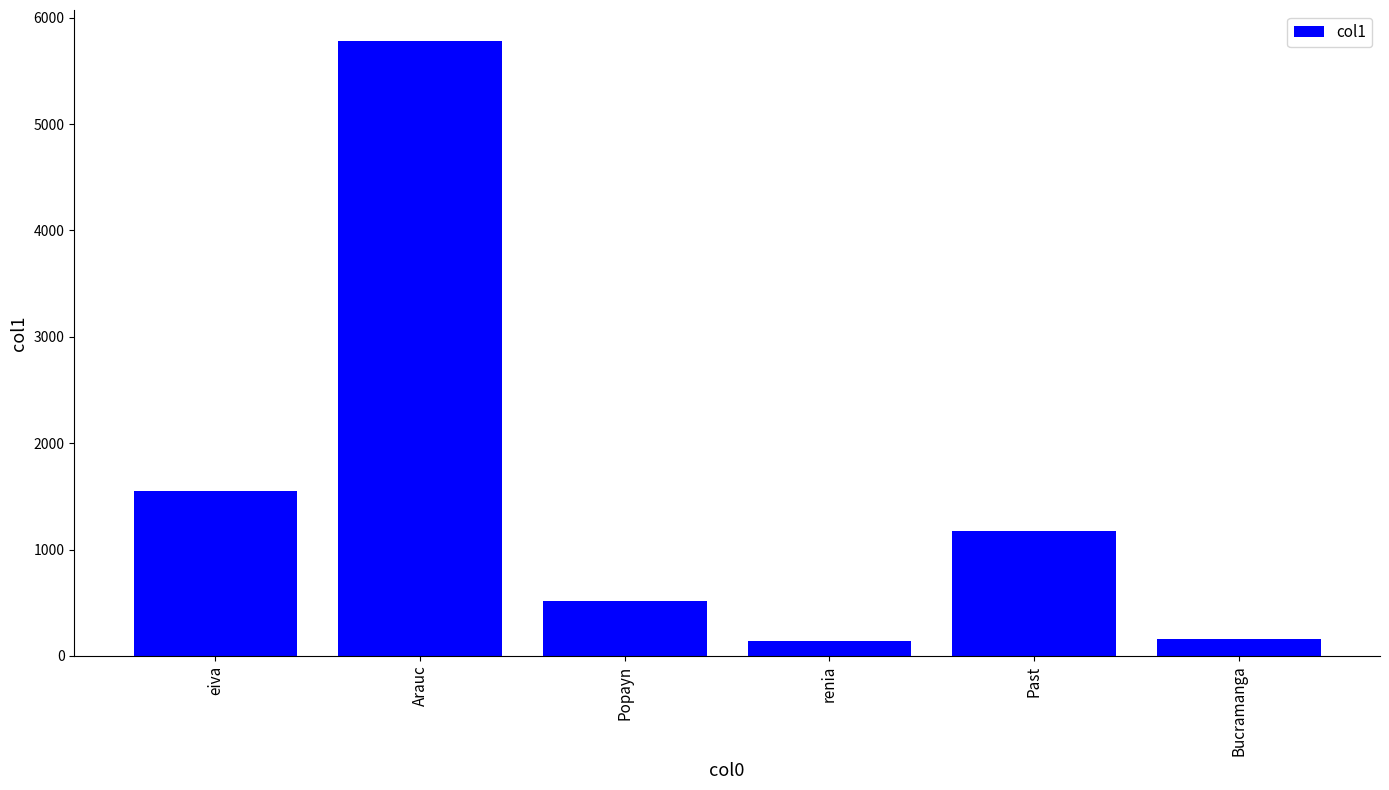

How many data points are less than 1171?

3